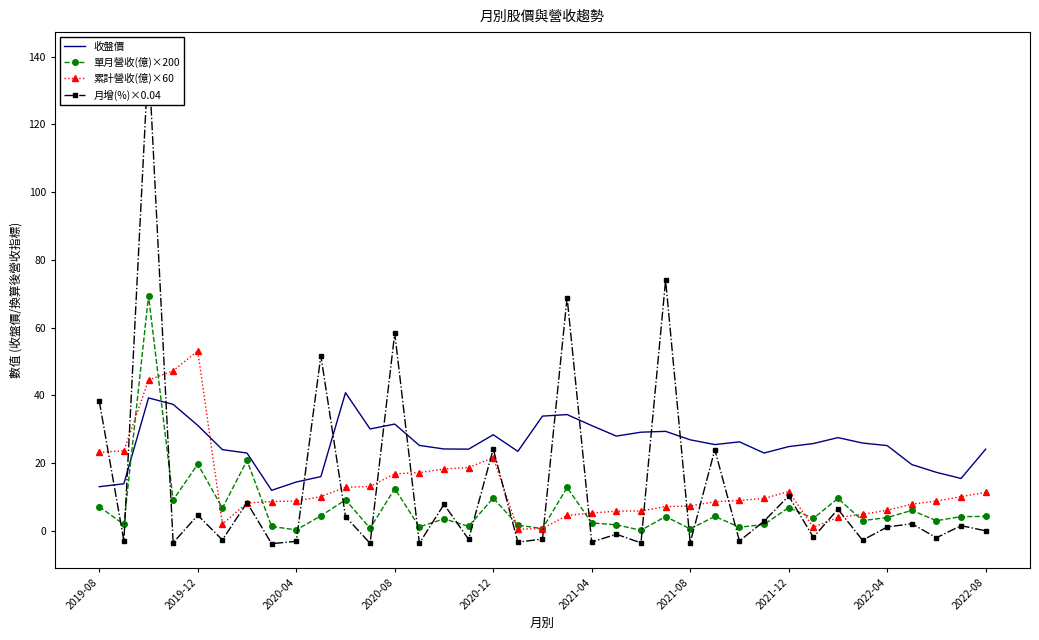

The 單月營收(億)×200 series shows 0.3 at 2020-04. True or false?

True